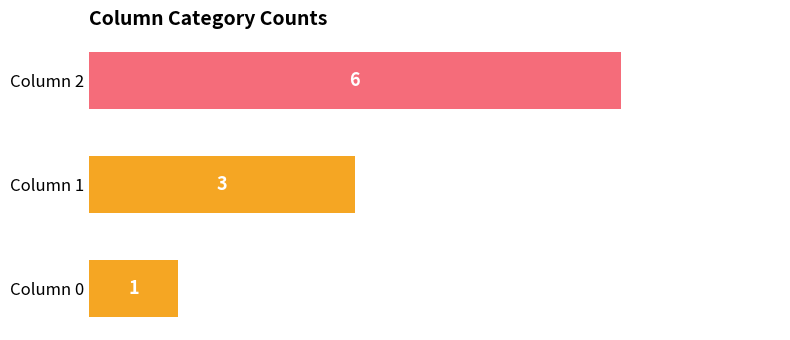

At which label is the value closest to 3?

Column 1